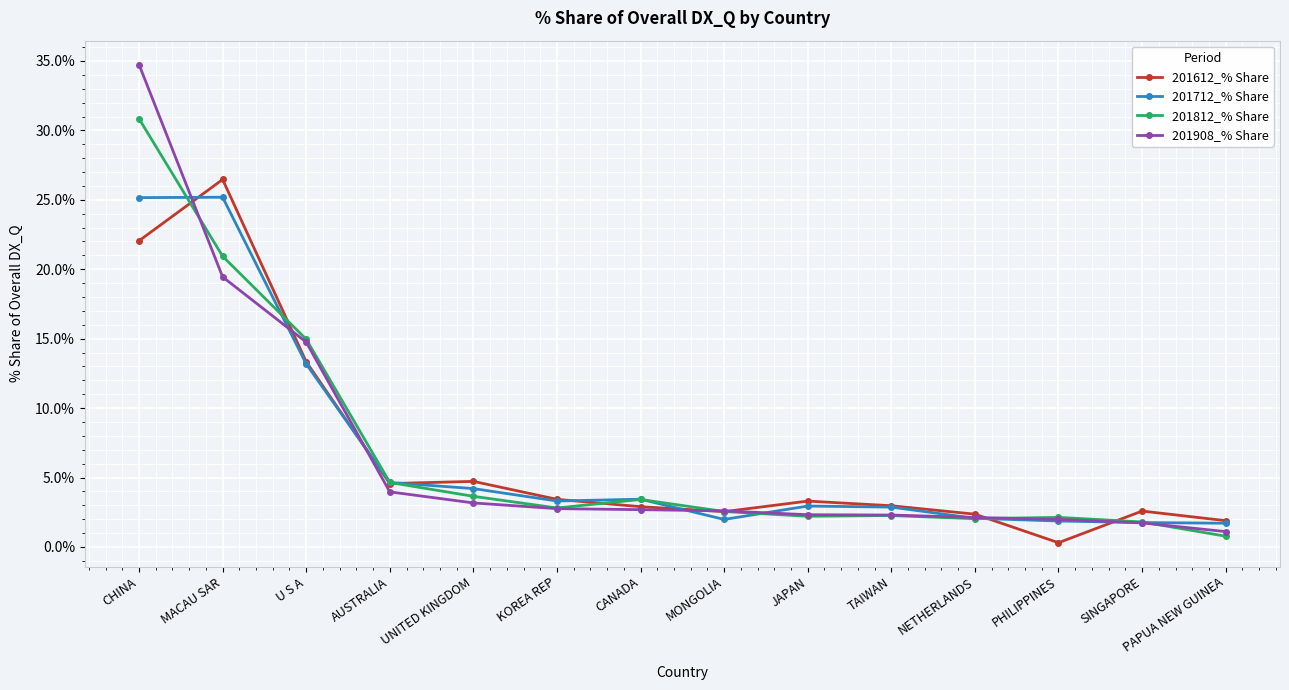

What is the minimum value for 201908_% Share?

1.1